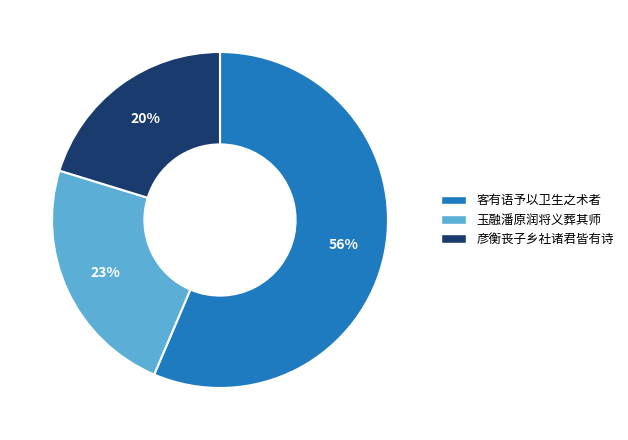

Is there a majority slice in this chart?

Yes